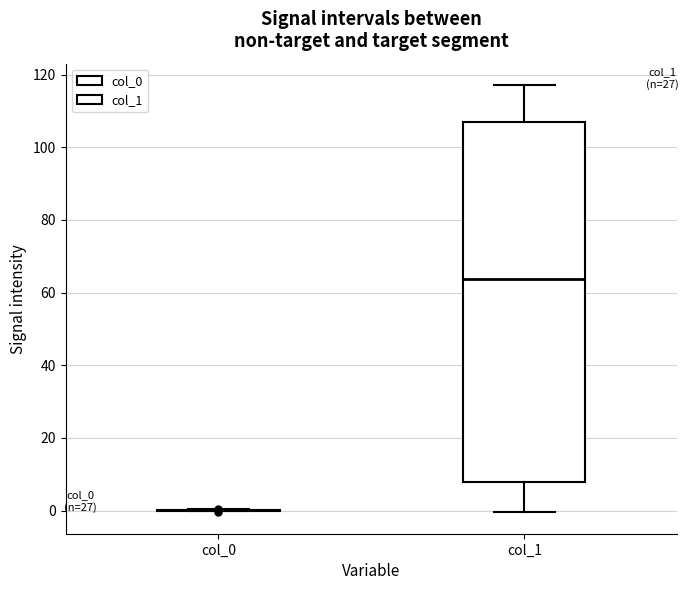

Reading left to right, read every box against the y-axis: the position of its median line, the range the box covers, and the ends of its whiskers. The values are not printed on the chart, so give them approximately, as read against the axis.

col_0: box collapsed to a line at 0, whiskers 0 to 0
col_1: median 64, box 8 to 106, whiskers 0 to 118